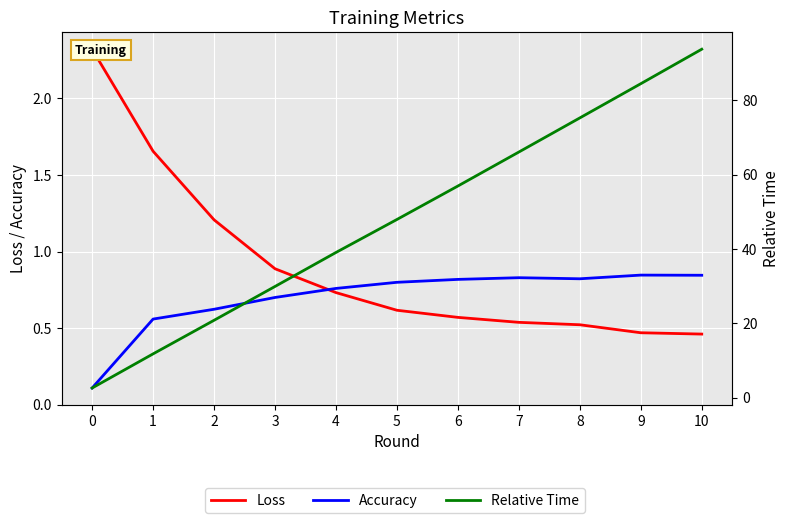

True or false: Accuracy and Relative Time intersect in this chart.

False